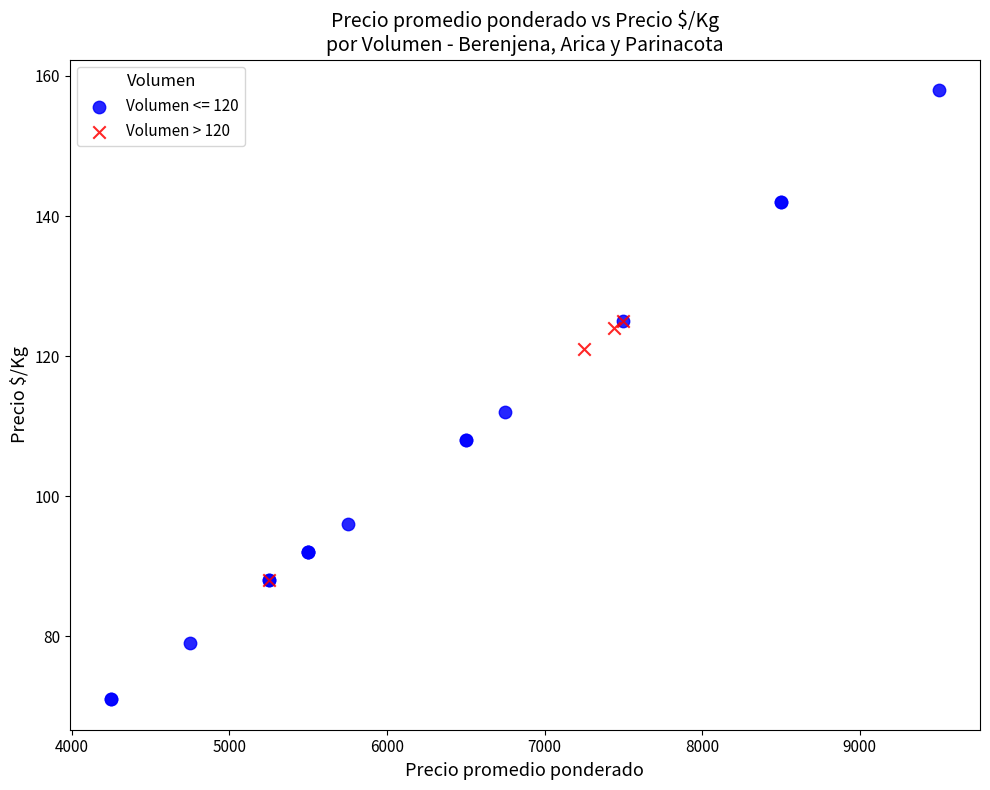

Which series has the widest spread of Y values?

Volumen <= 120